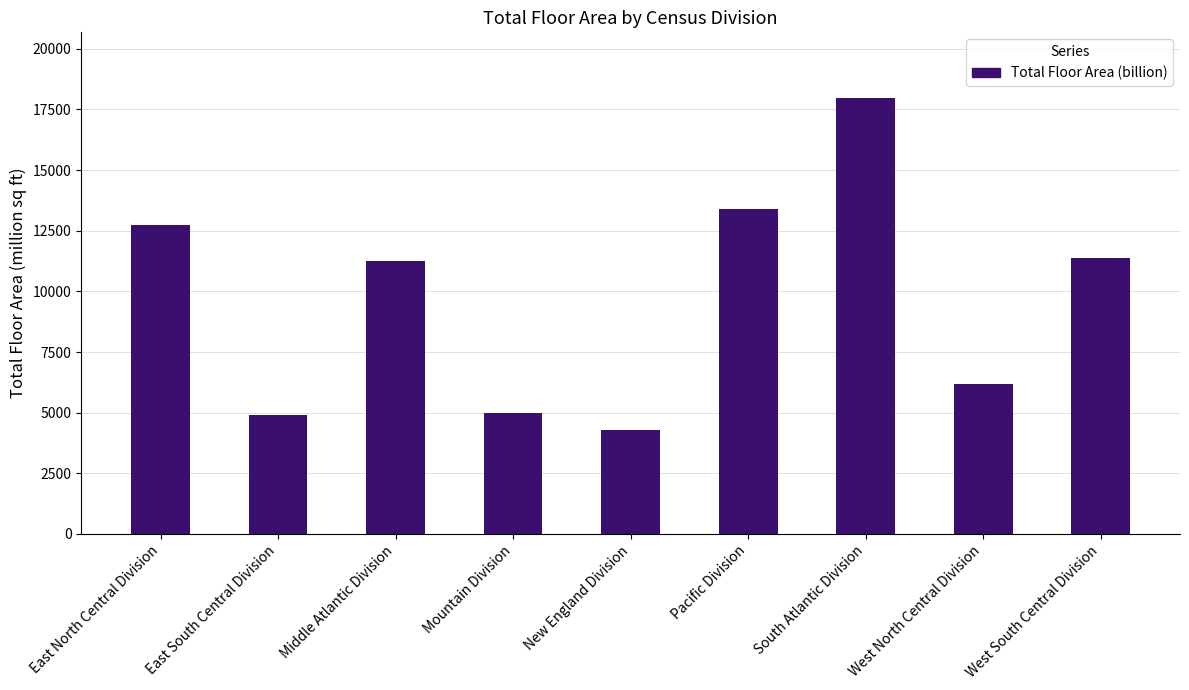

Which has a higher value, New England Division or West North Central Division?

West North Central Division